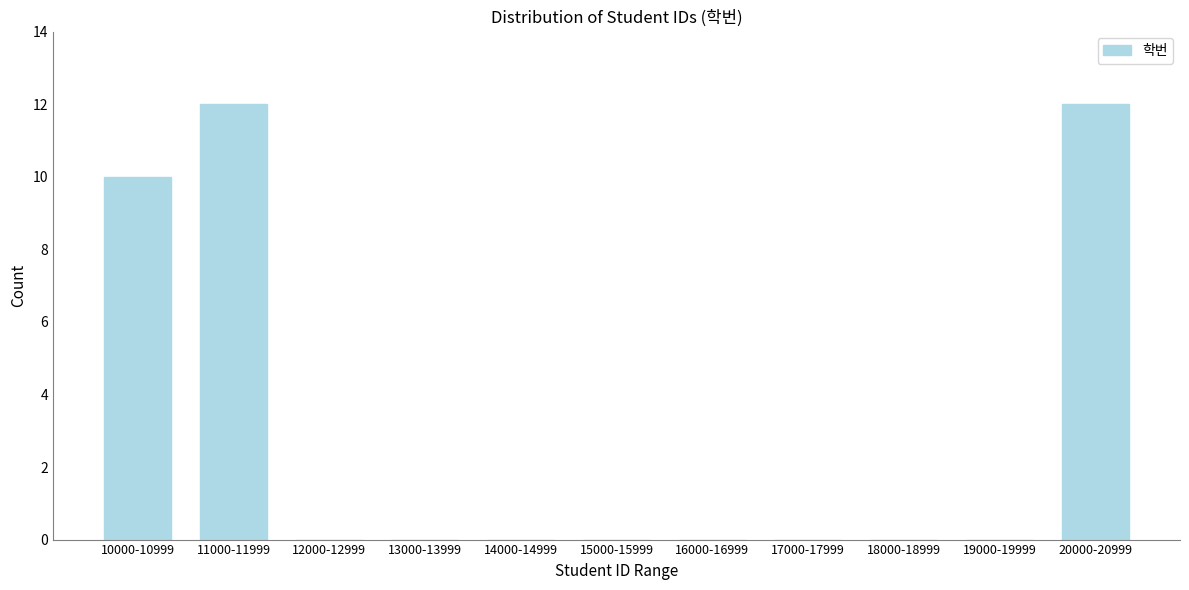

Reading right to left, transcribe all the data shown in this chart.

20000-20999=12	19000-19999=0	18000-18999=0	17000-17999=0	16000-16999=0	15000-15999=0	14000-14999=0	13000-13999=0	12000-12999=0	11000-11999=12	10000-10999=10